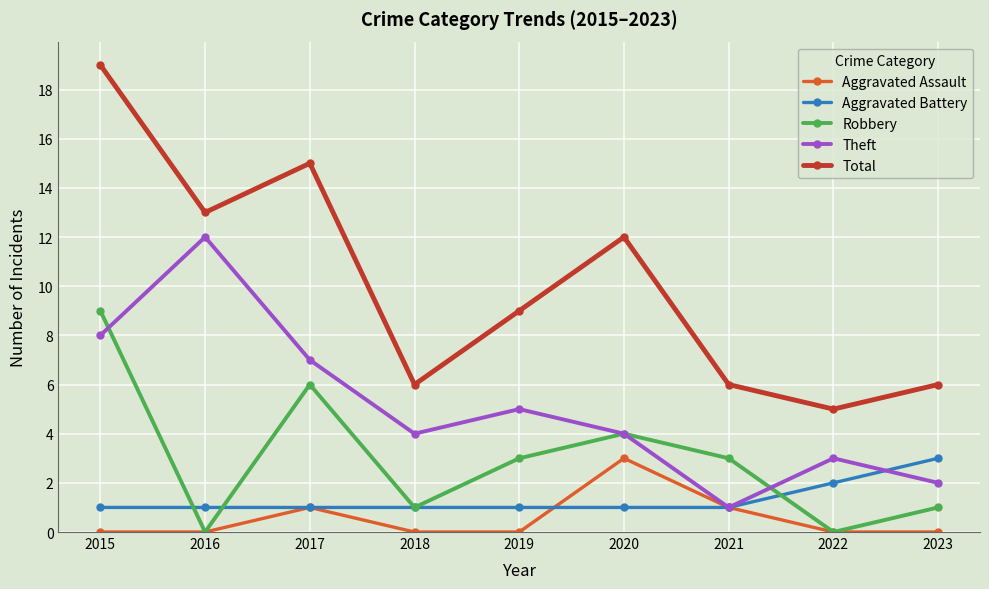

Count the number of categories in the chart.

9